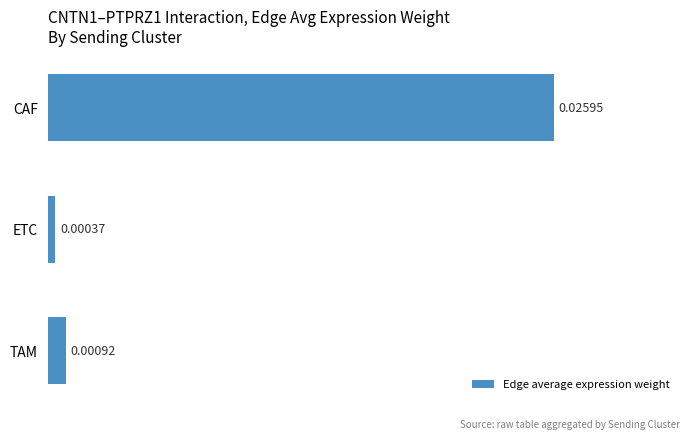

Which has a higher value, CAF or ETC?

CAF